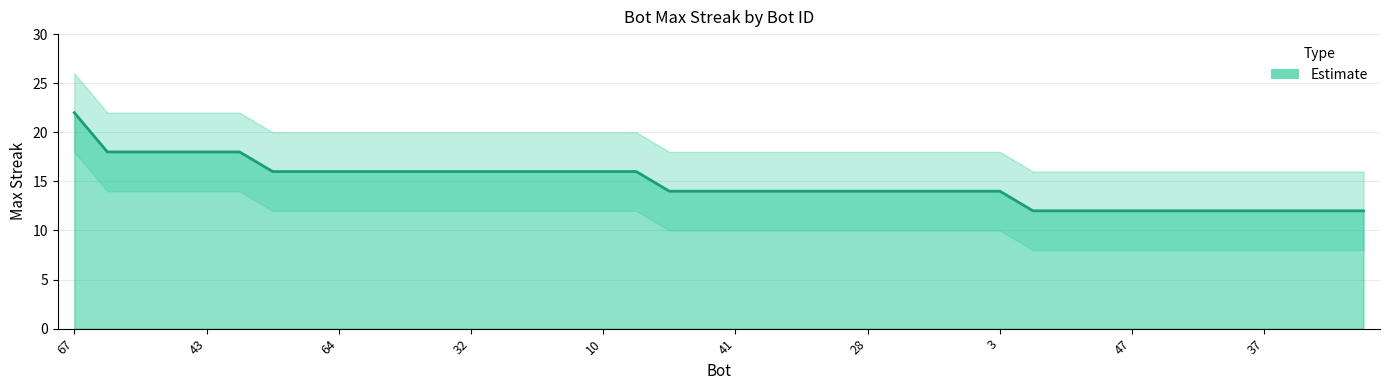

What is the label of the 32nd point from the right?

64